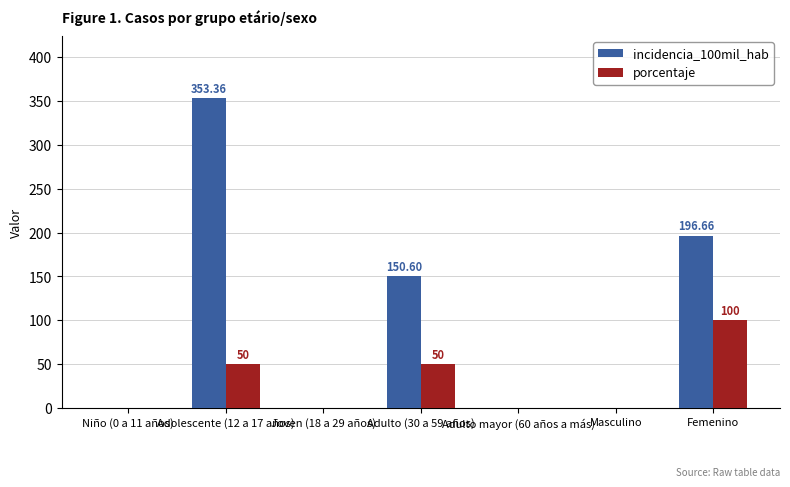

What is the average value of the incidencia_100mil_hab series?

100.1